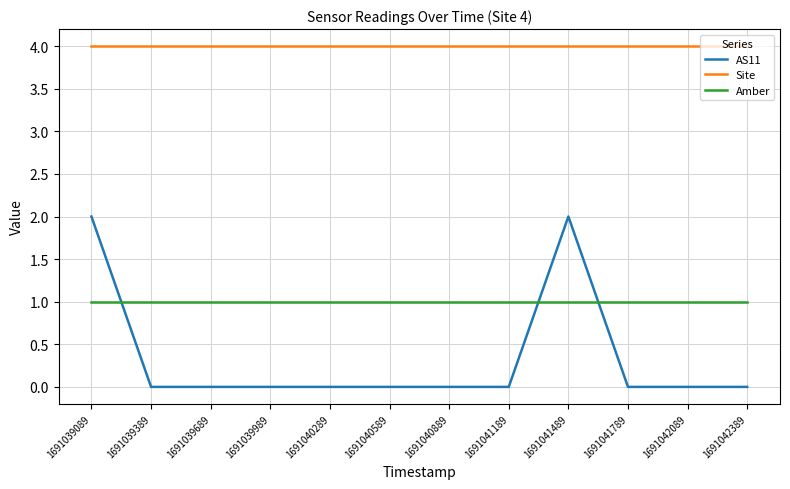

What is the total value across all series at 1691042089?

5